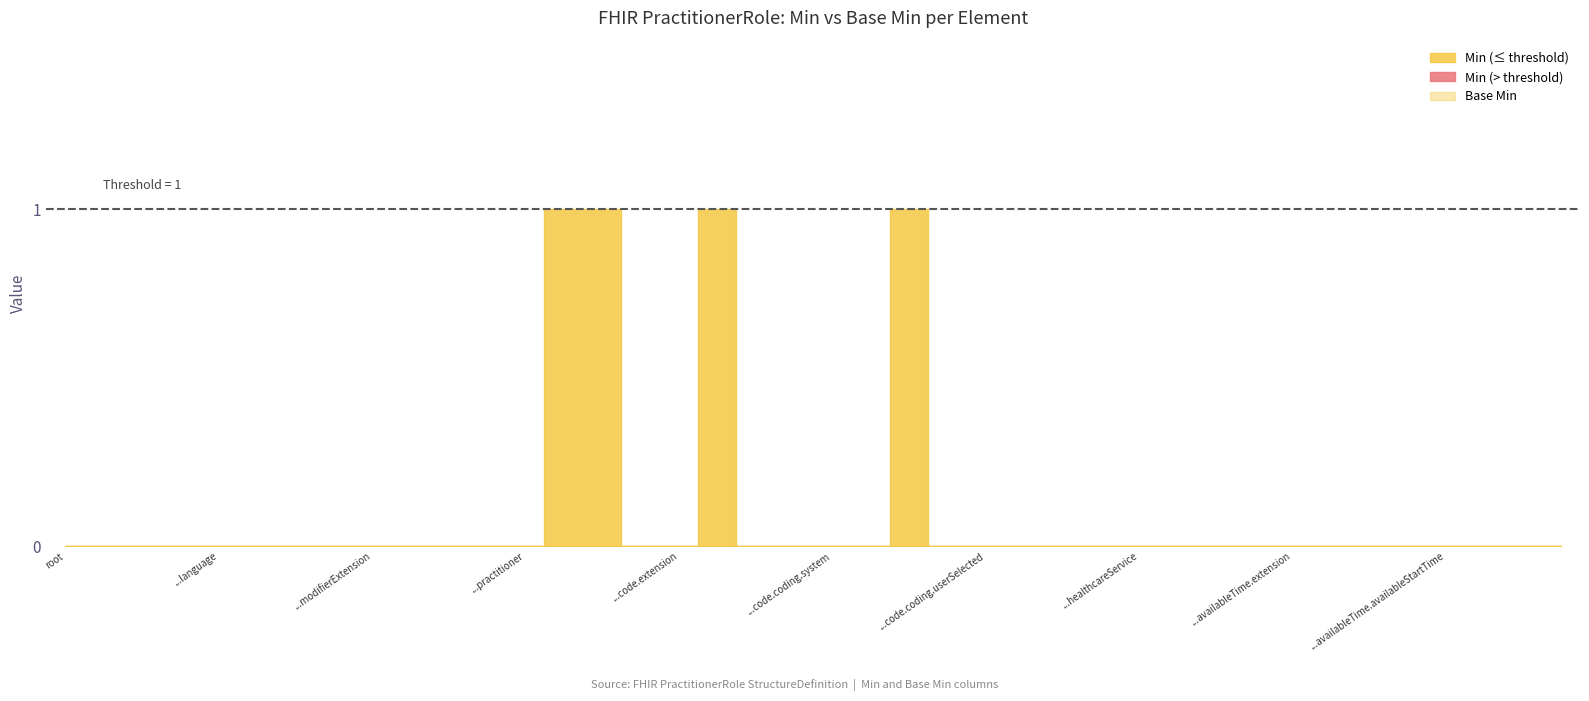

Reading left to right, list all the values displayed in this chart.

Min: 0	0	0	0	0	0	0	0	0	0	0	0	0	1	1	0	0	1	0	0	0	0	1	0	0	0	0	0	0	0	0	0	0	0	0	0	0	0	0	0
Base Min: 0	0	0	0	0	0	0	0	0	0	0	0	0	0	0	0	0	0	0	0	0	0	0	0	0	0	0	0	0	0	0	0	0	0	0	0	0	0	0	0